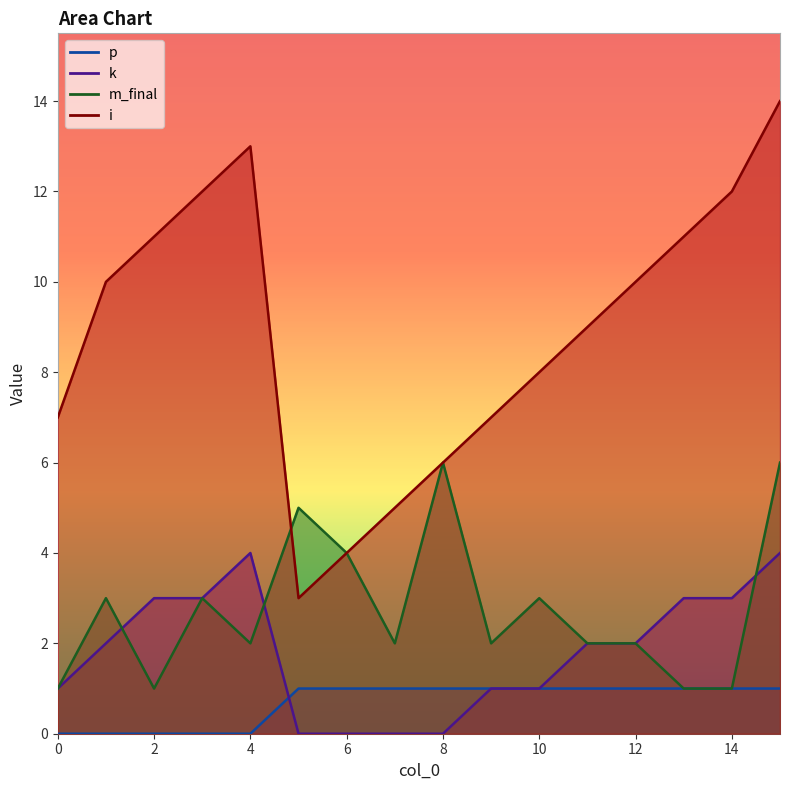

What is the spread (max minus min) of values at 5?

5